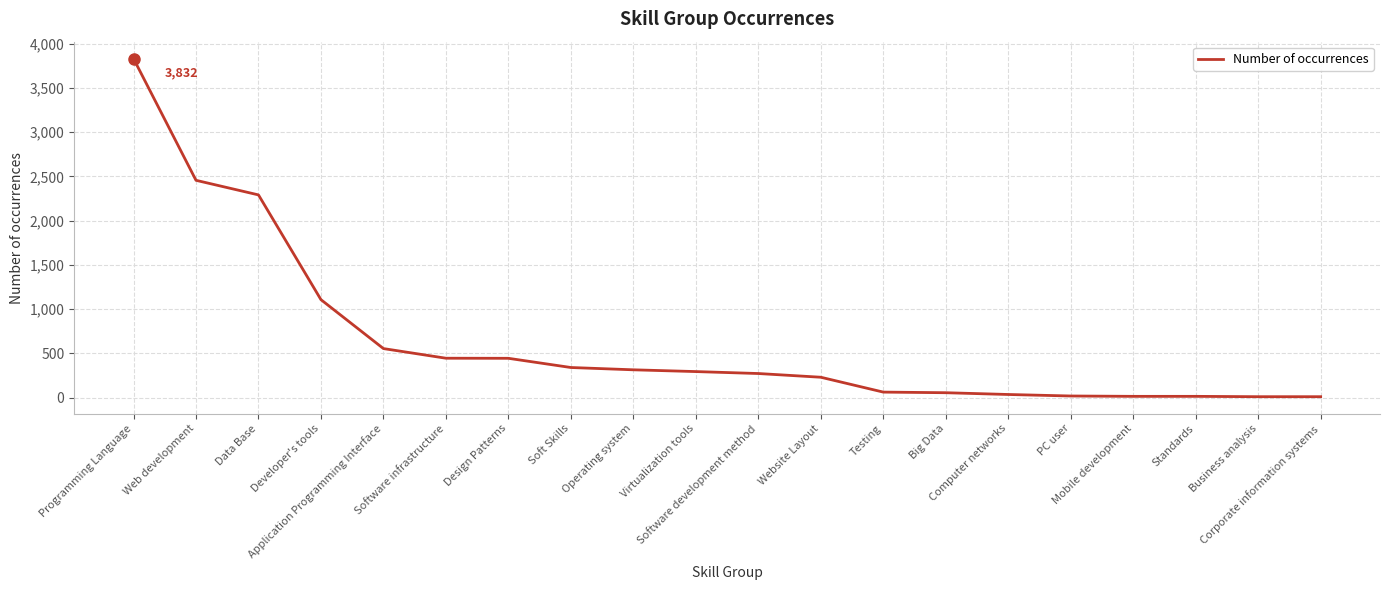

What is the difference between the maximum and minimum values?

3822